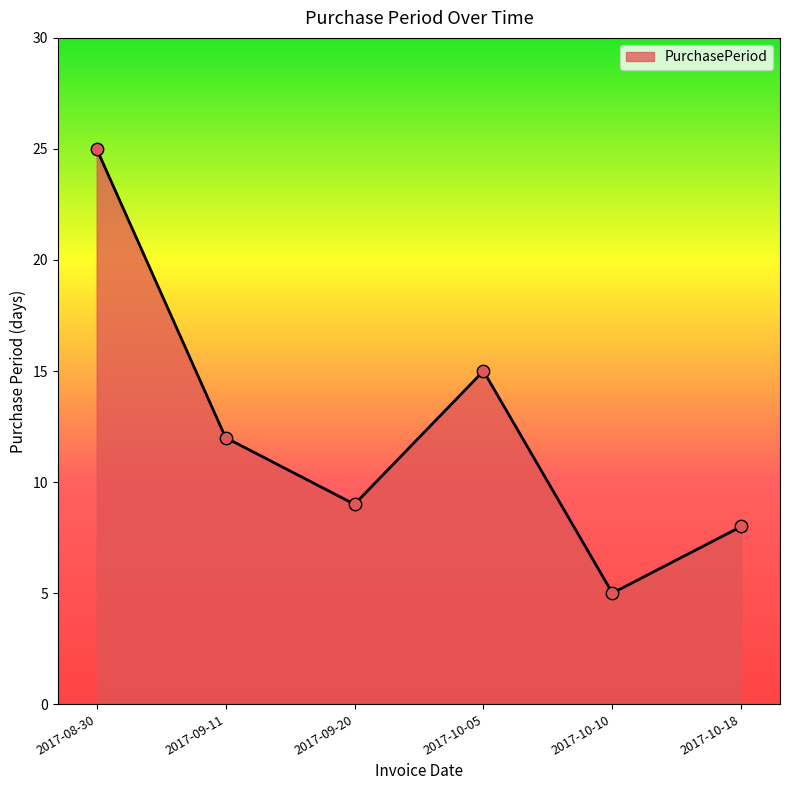

Approximately how many times larger is the value at 2017-10-05 compared to 2017-10-18?

1.9